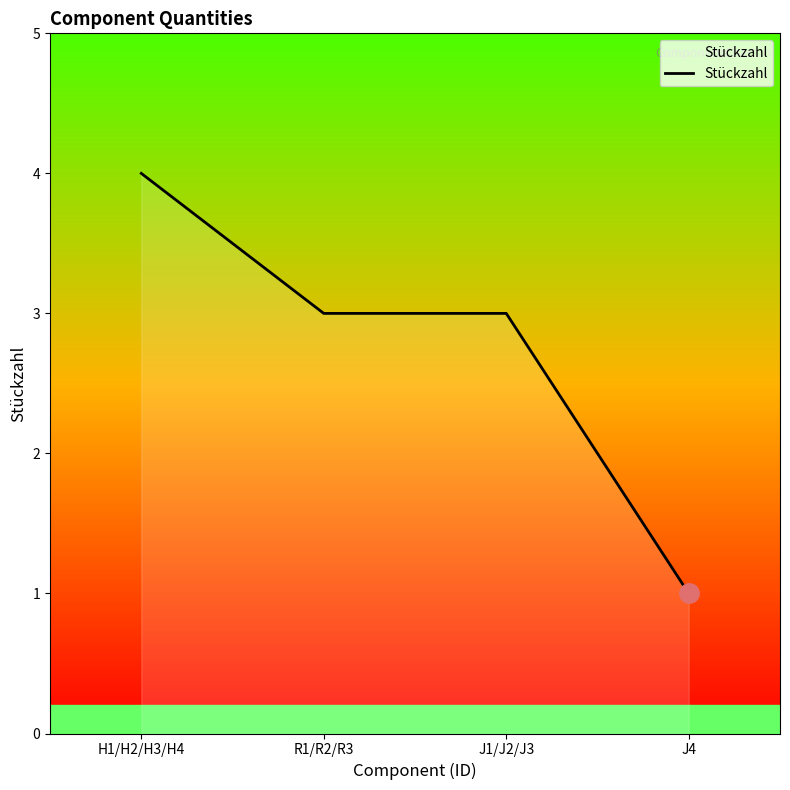

The chart shows a value of 3 at R1/R2/R3. True or false?

True